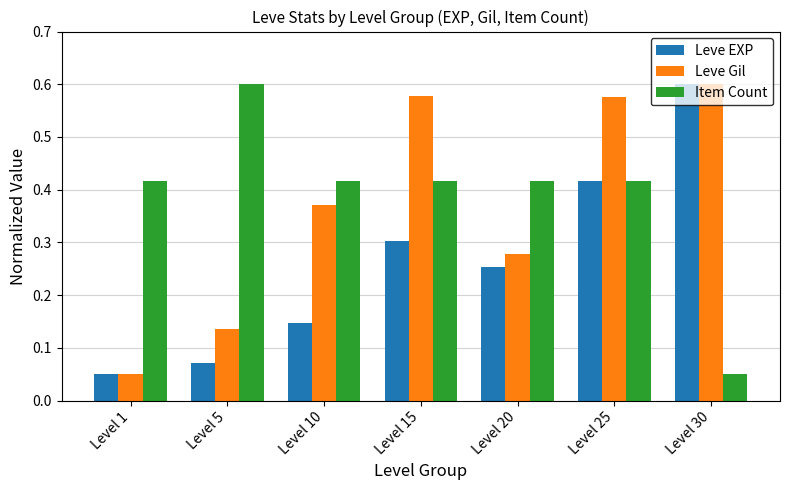

The value of Item Count at Level 10 is 0.2. True or false?

False